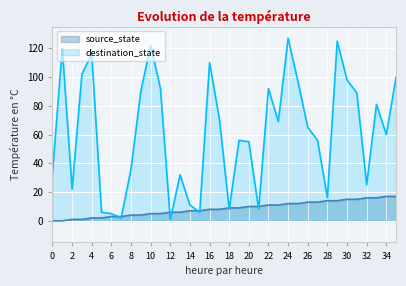

How many data points in destination_state are above 65?

17